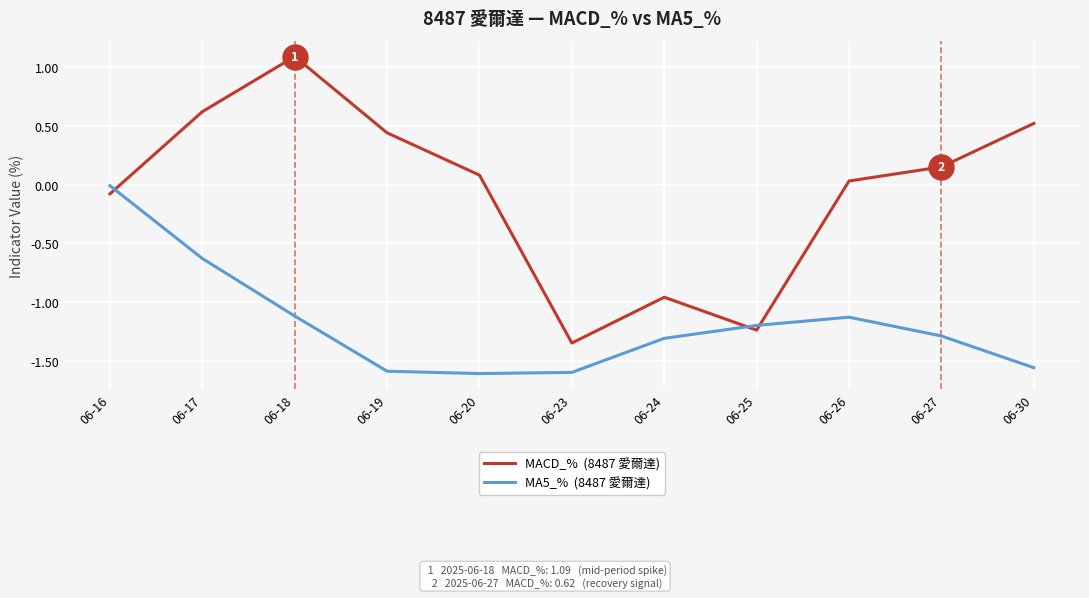

What is the difference between the highest and lowest values at 06-30?

2.1